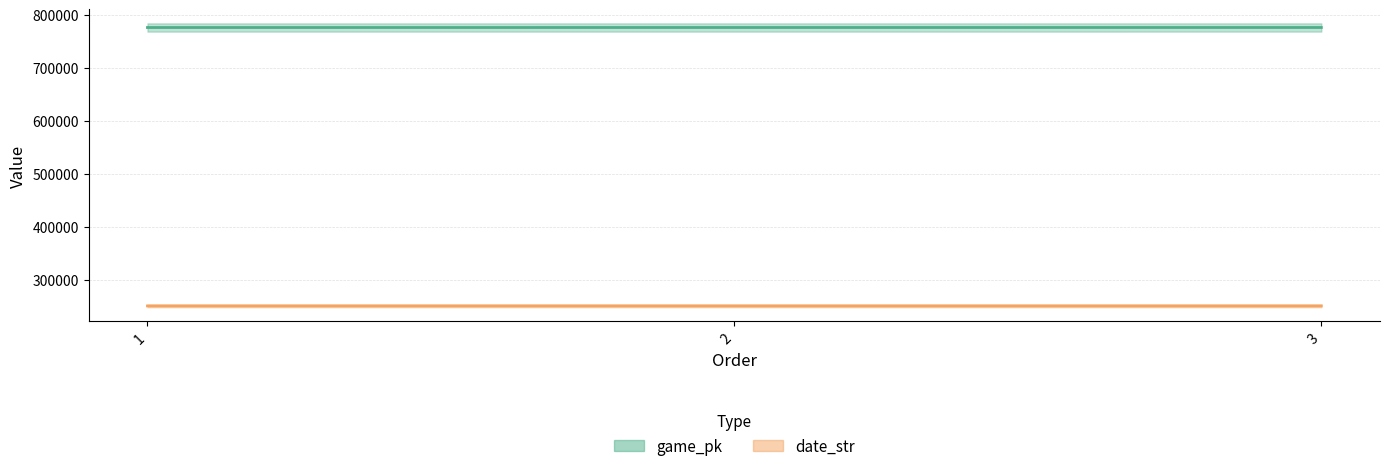

Is it true that game_pk equals 776461 at 1?

True